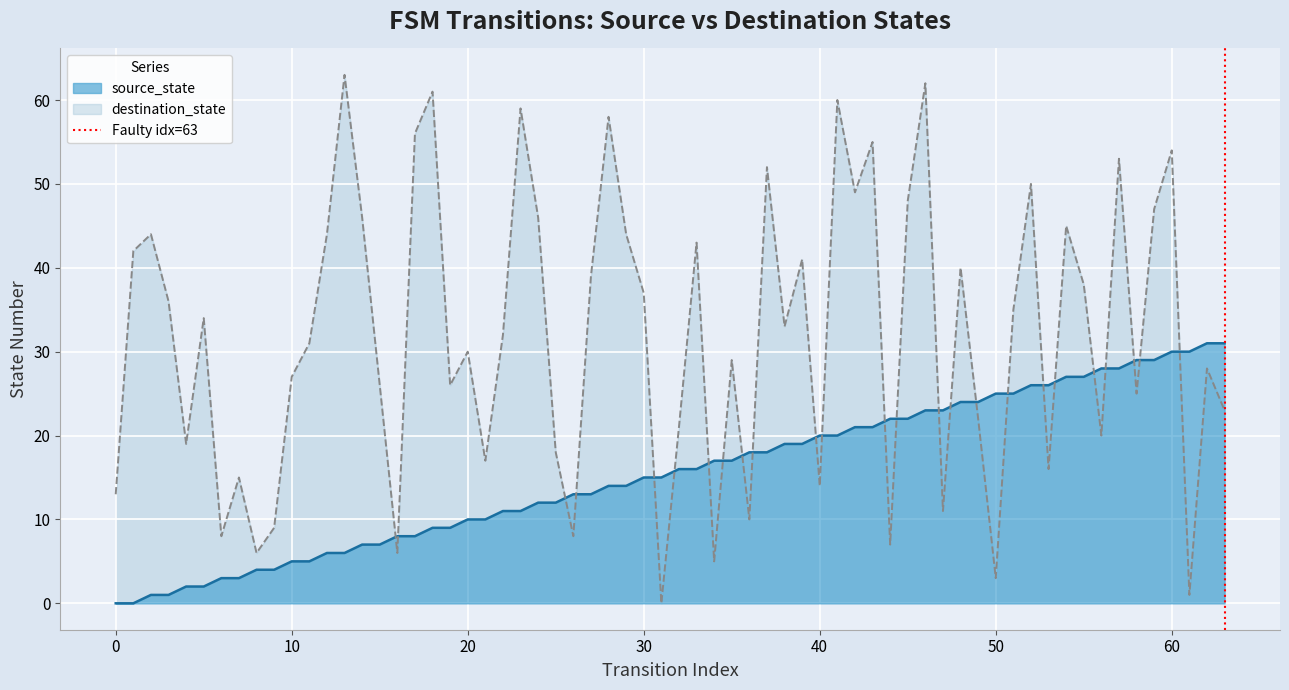

After their last crossing, which series has the higher values: source_state or destination_state?

source_state